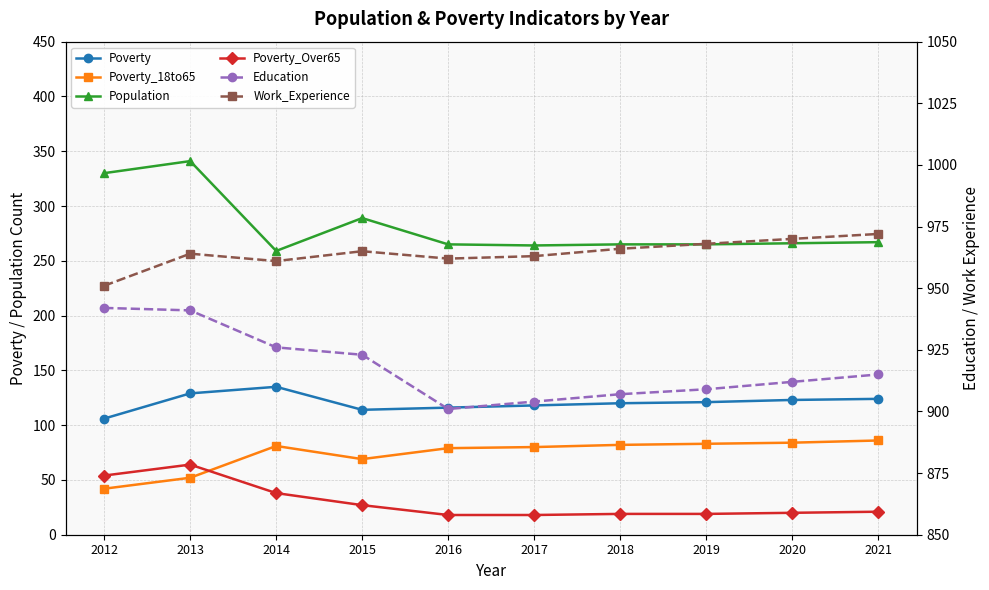

In Poverty, how many points are lower than both neighbors (excluding endpoints)?

1